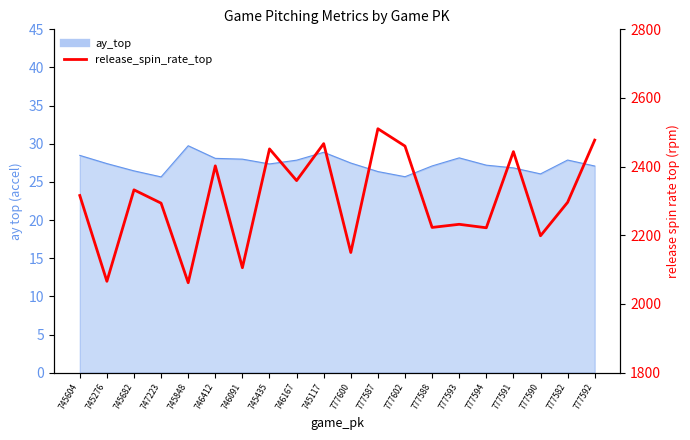

What is the average value?

2303.5